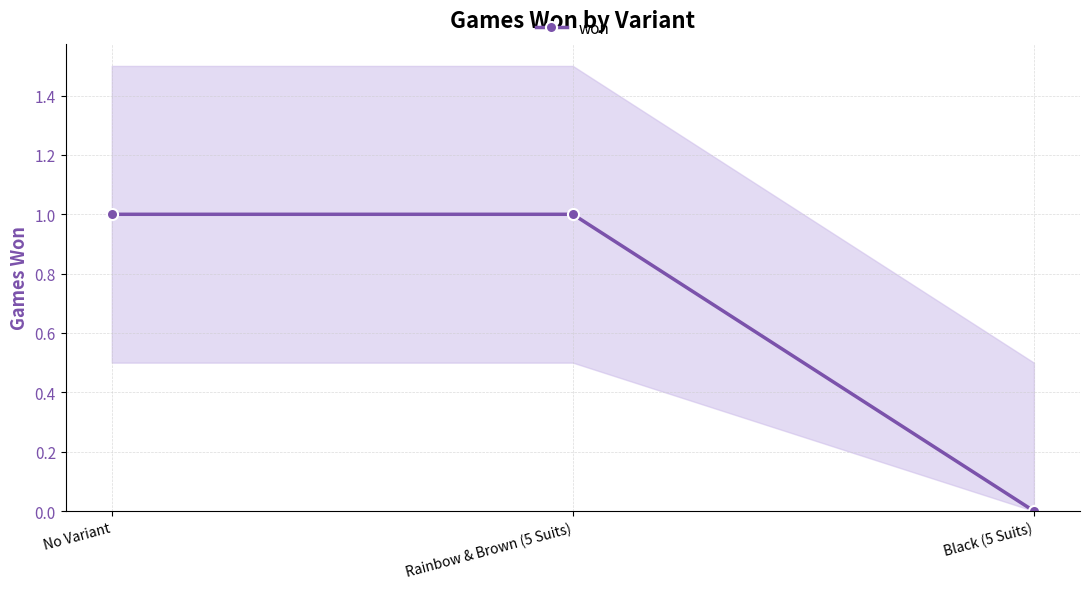

At which category does the chart reach its peak across all series?

No Variant